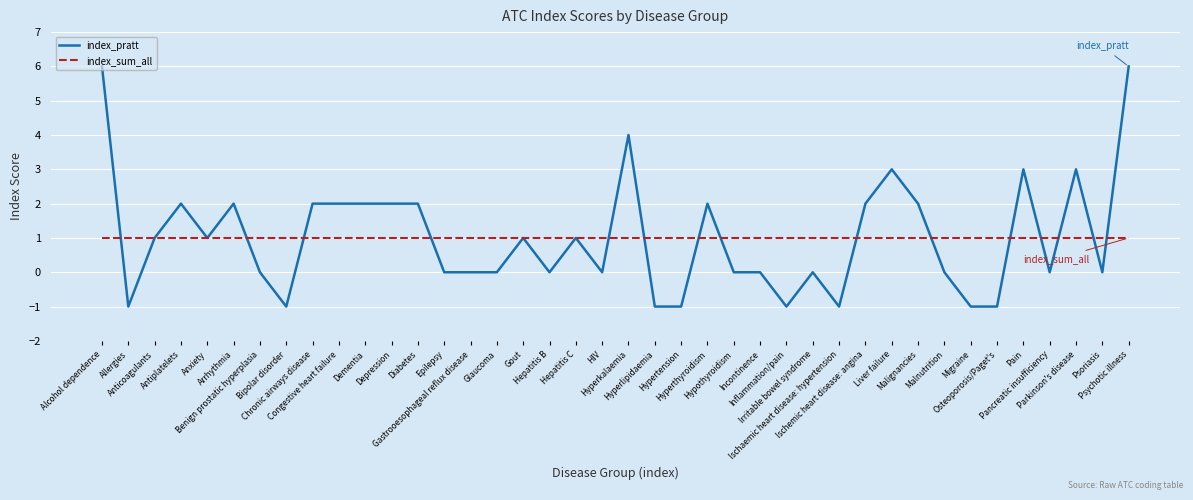

What is the highest value of the index_sum_all series?

1